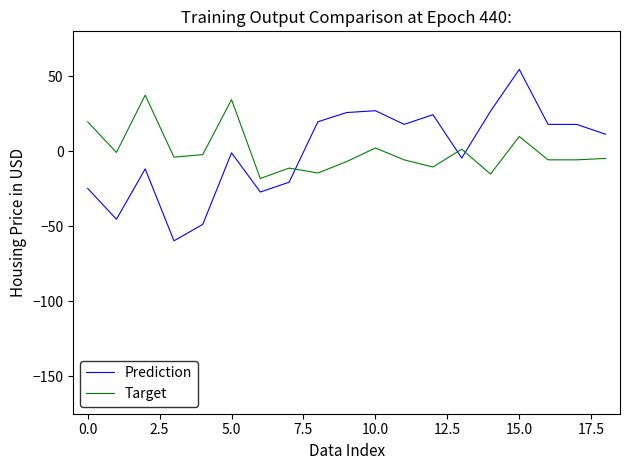

List the series in order of their peak value, lowest first.

Target, Prediction